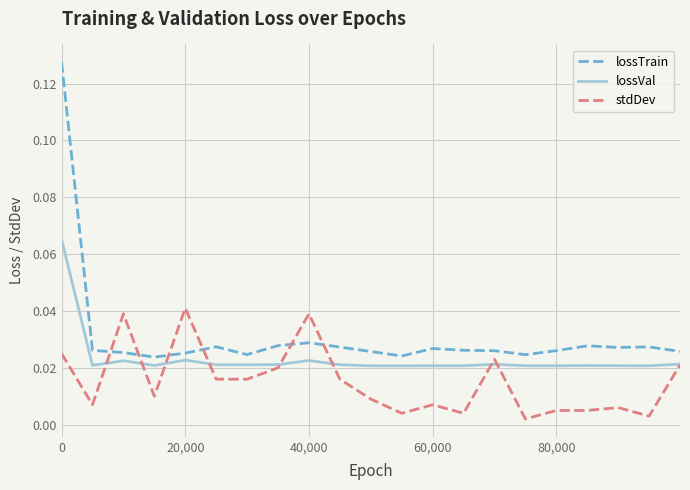

List the series in order of their peak value, lowest first.

stdDev, lossVal, lossTrain